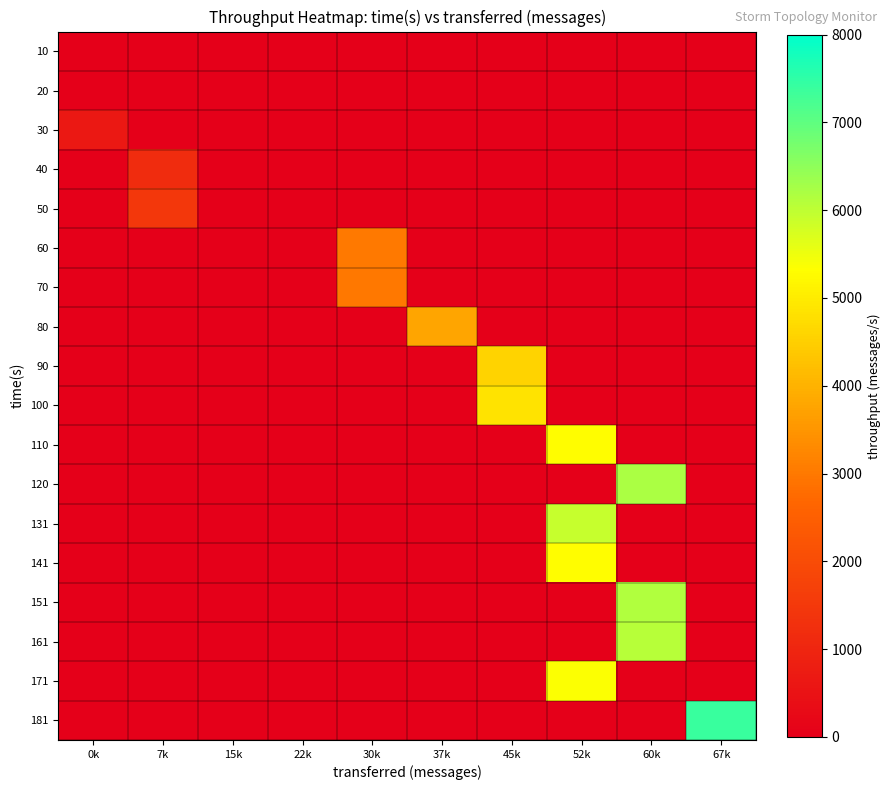

Between 0k and 52k, which is larger?

0k